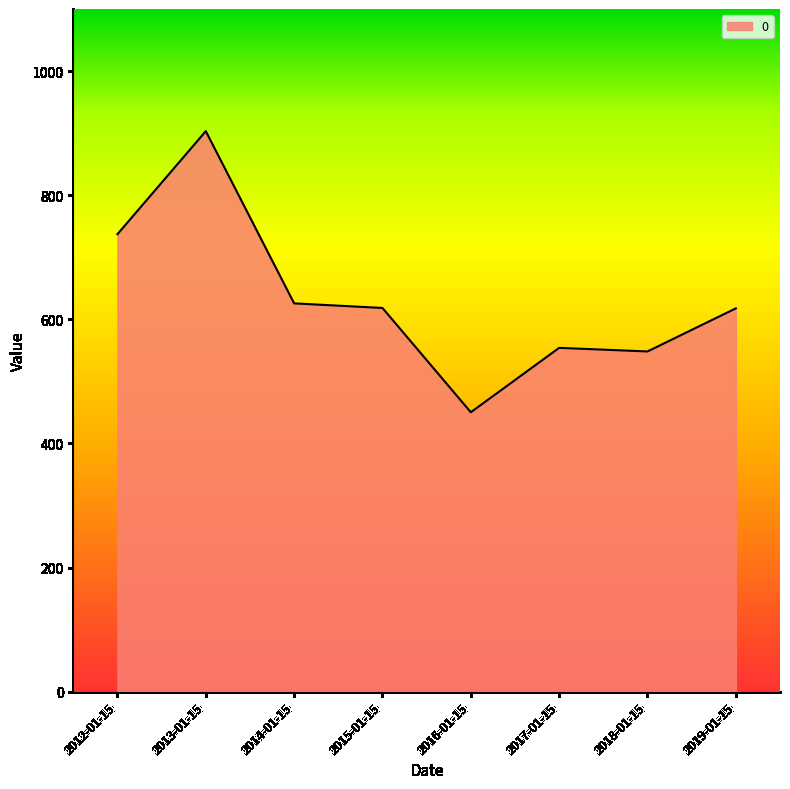

How many values are below 618?

4